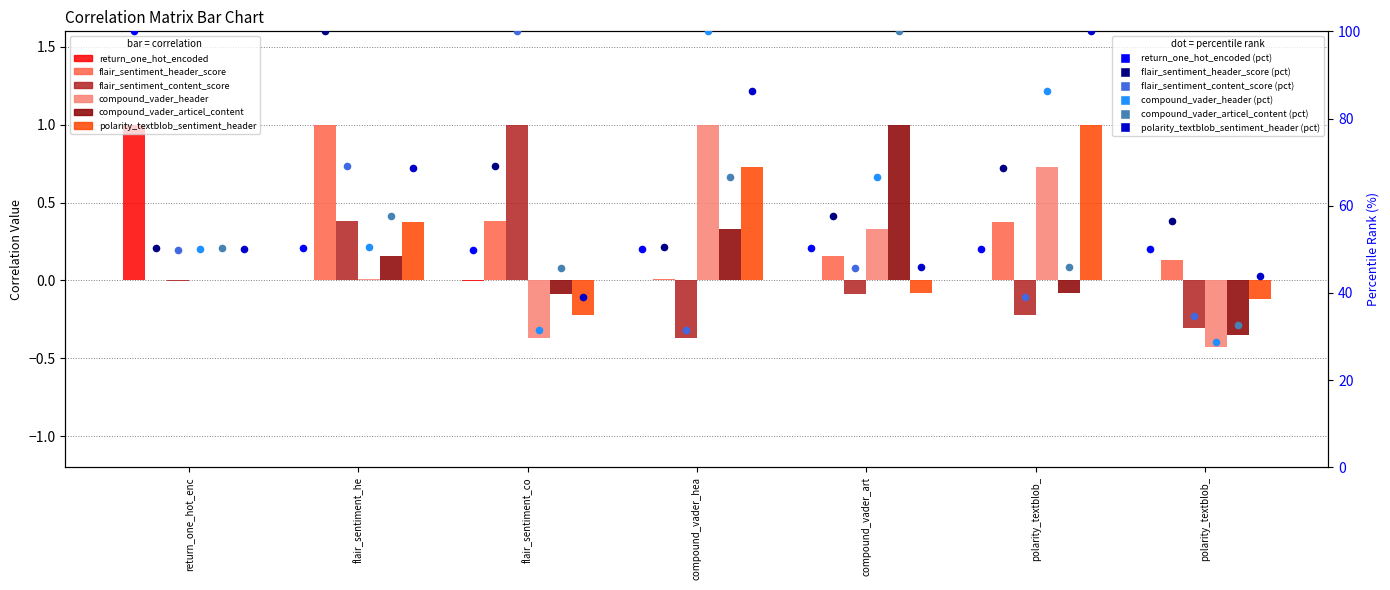

Which series reaches the minimum Y coordinate?

compound_vader_header